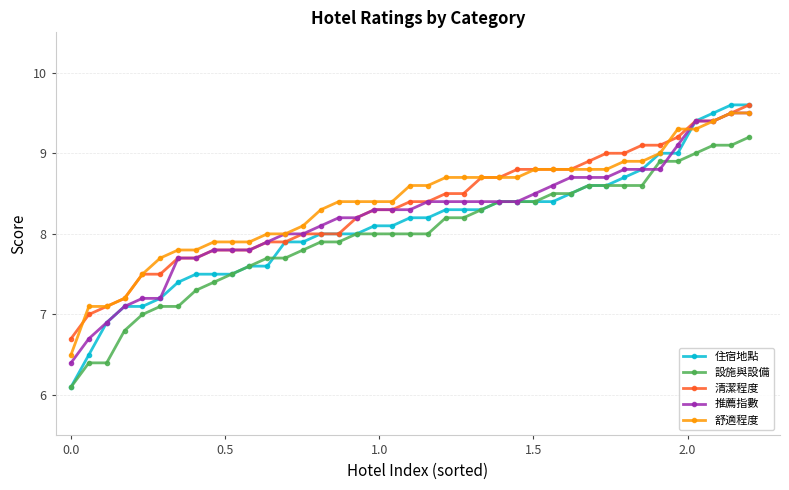

At how many categories does at least one series exceed 6?

39